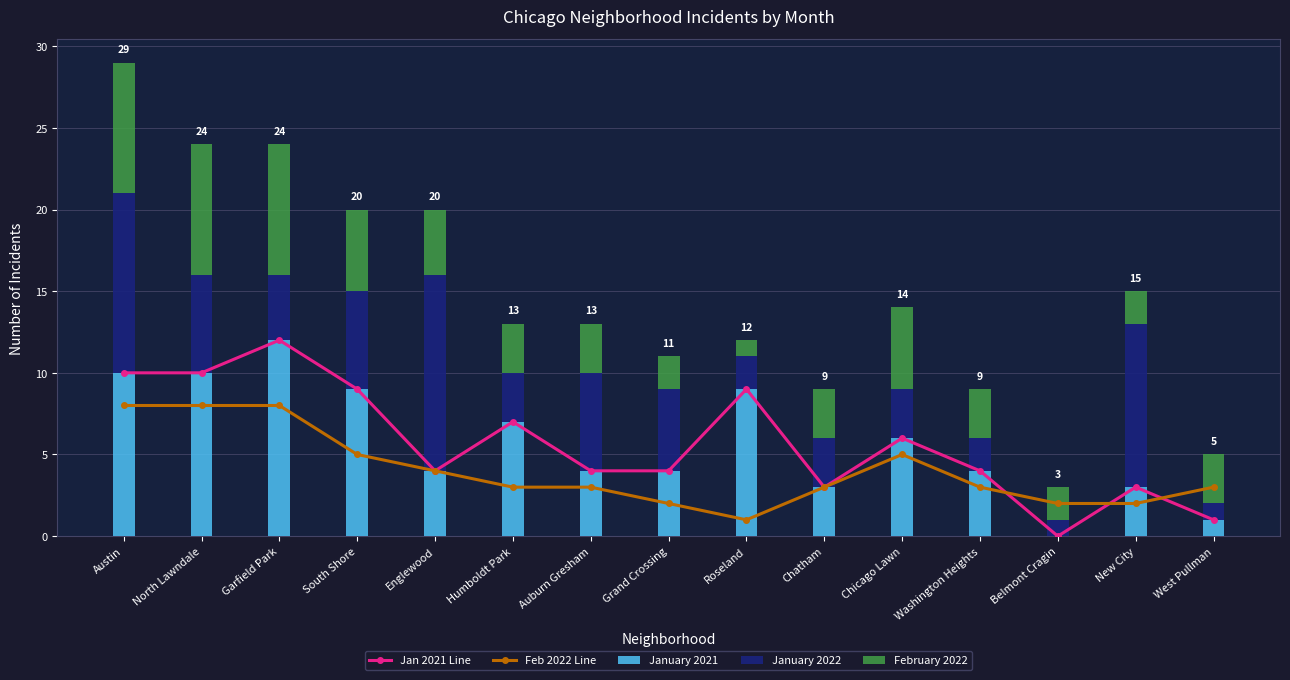

At which category is the sum across all series the highest?

Austin